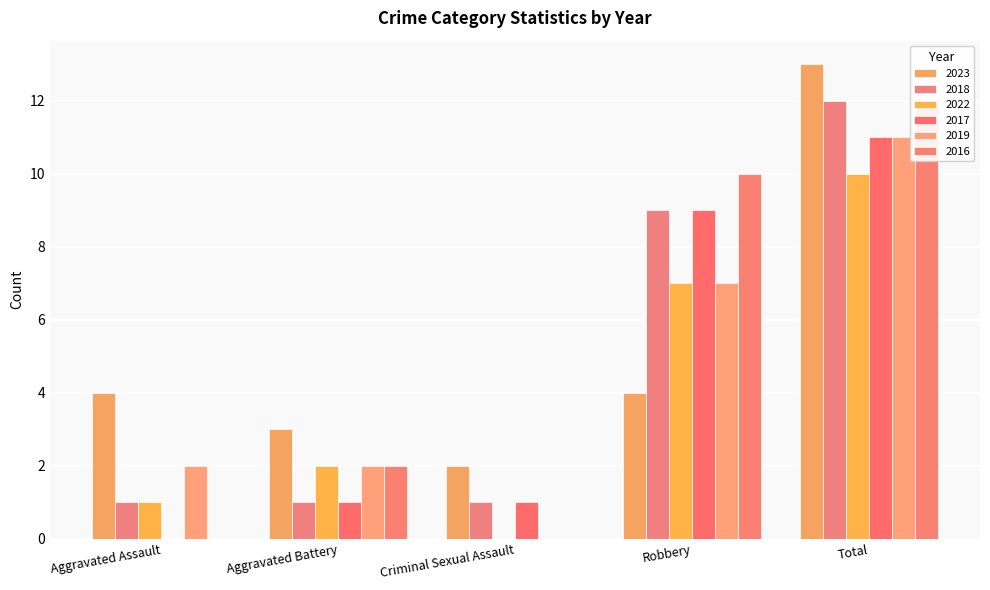

What is the sum of all 2017 values?

22